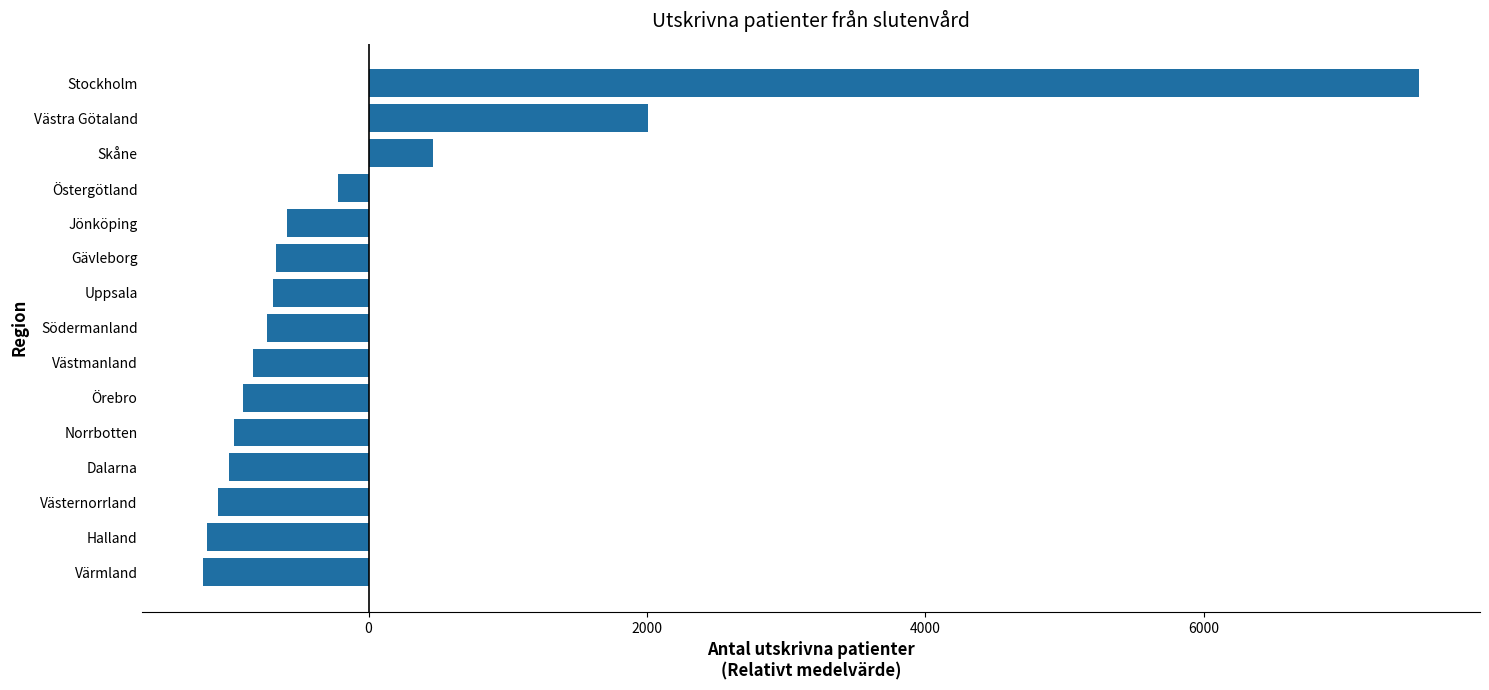

Approximately how many times larger is the value at Västra Götaland compared to Stockholm?

0.3